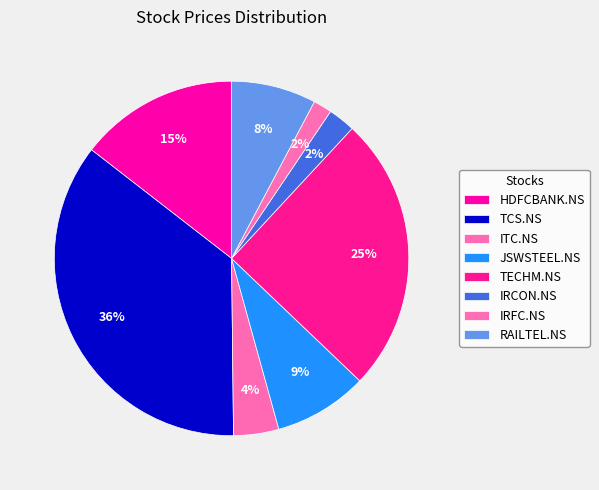

Is it true that ITC.NS is 17% of the pie?

False